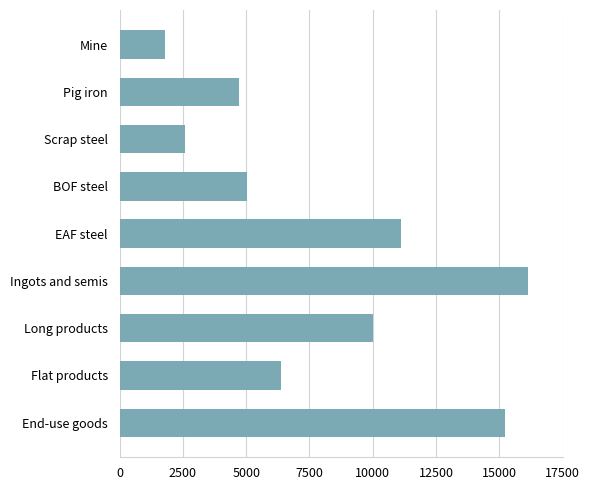

Rank the categories by value from lowest to highest.

Mine, Scrap steel, Pig iron, BOF steel, Flat products, Long products, EAF steel, End-use goods, Ingots and semis